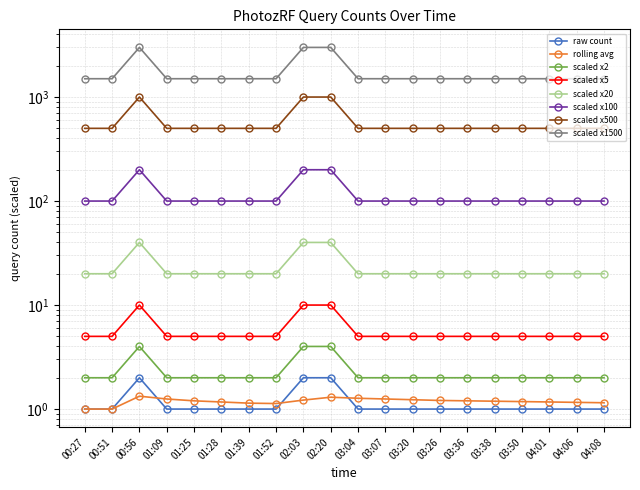

How many data points are above 100?

3